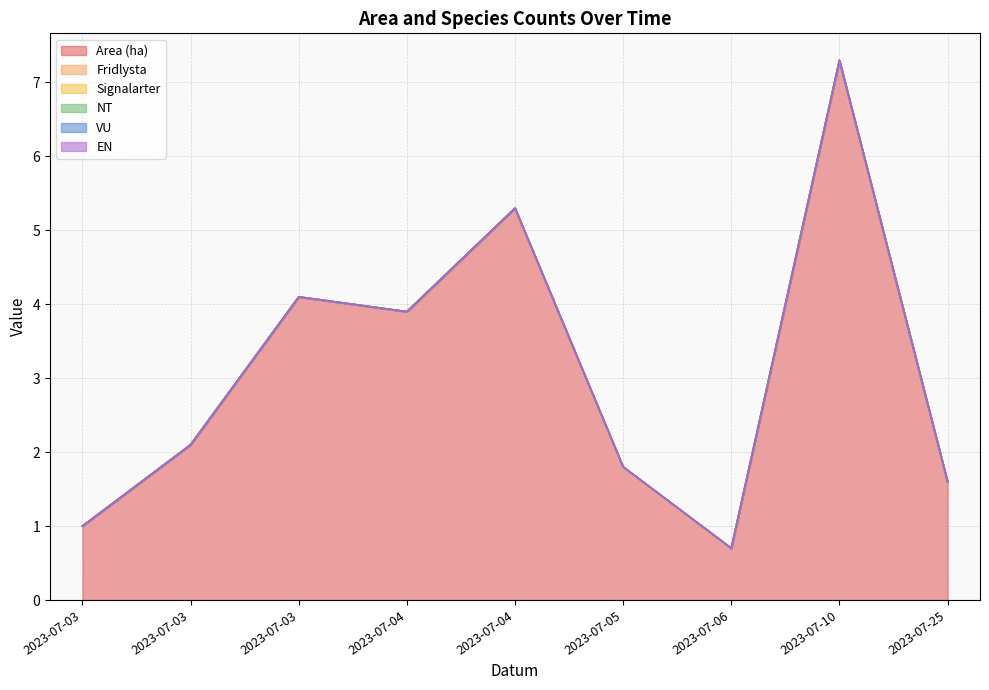

How many categories are shown in the chart?

9